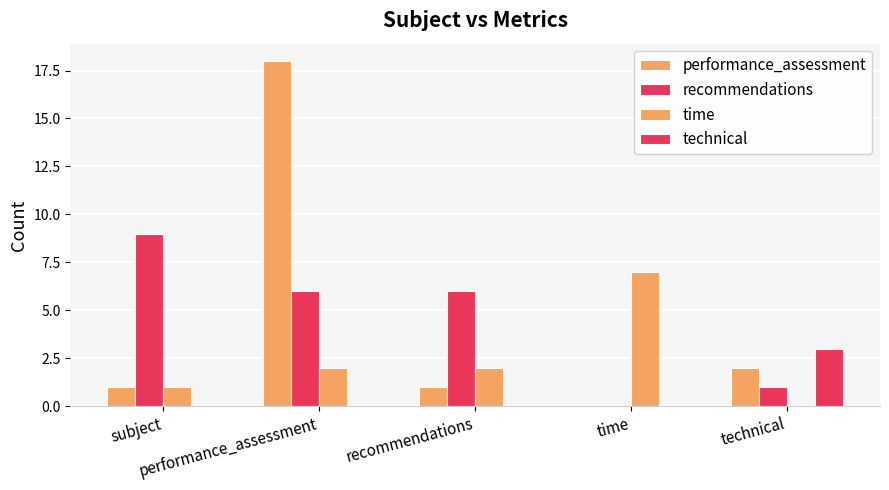

Which series has the largest total across all categories?

performance_assessment